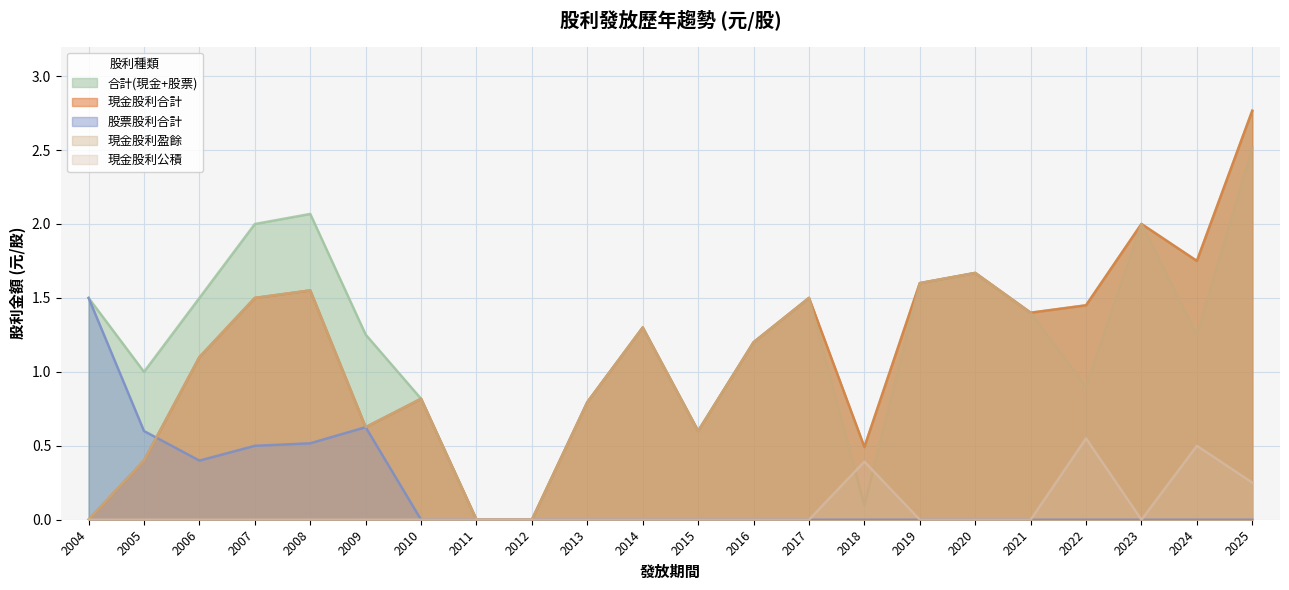

The value of 現金股利合計 at 2008 is 1.6. True or false?

True